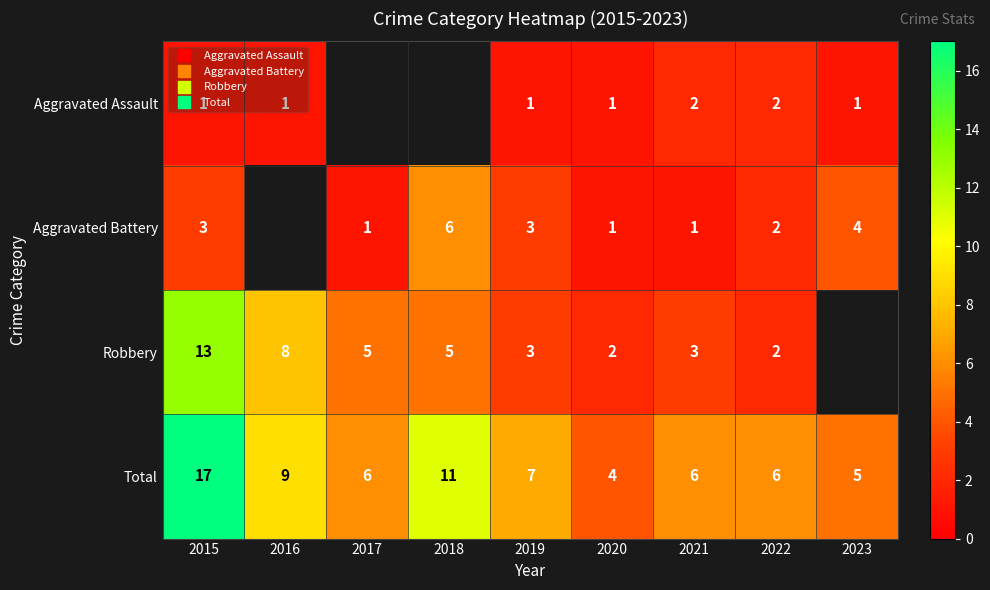

Is the value of Aggravated Assault at 2021 greater than the value of Total at 2016?

No